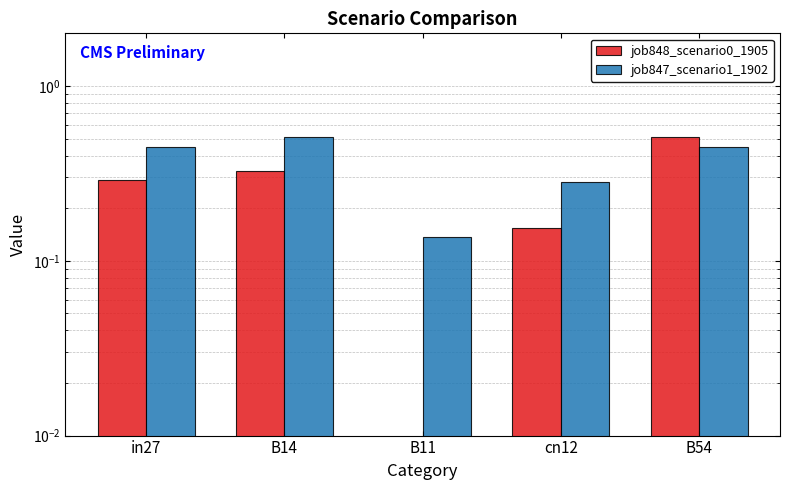

True or false: job847_scenario1_1902 has a value of 0.5 at B14.

True